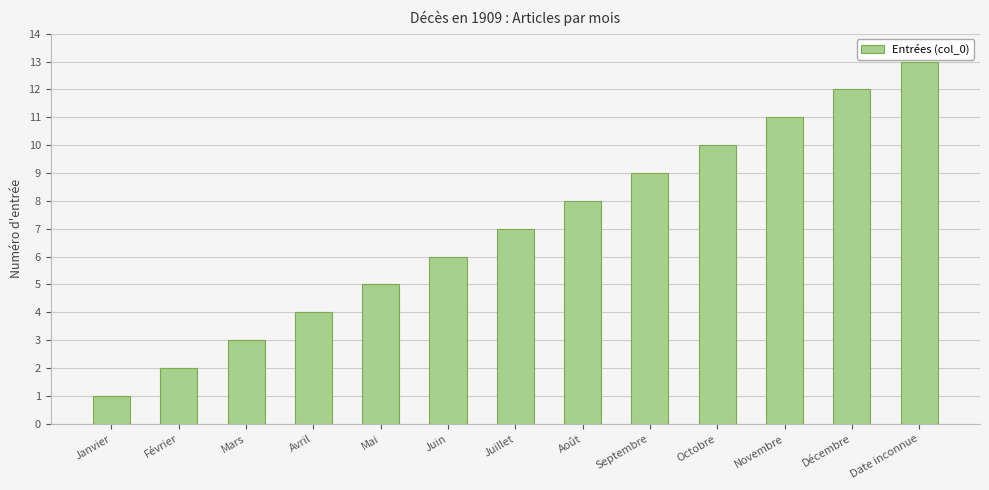

Reading left to right, list all the values displayed in this chart.

Janvier=1	Février=2	Mars=3	Avril=4	Mai=5	Juin=6	Juillet=7	Août=8	Septembre=9	Octobre=10	Novembre=11	Décembre=12	Date inconnue=13